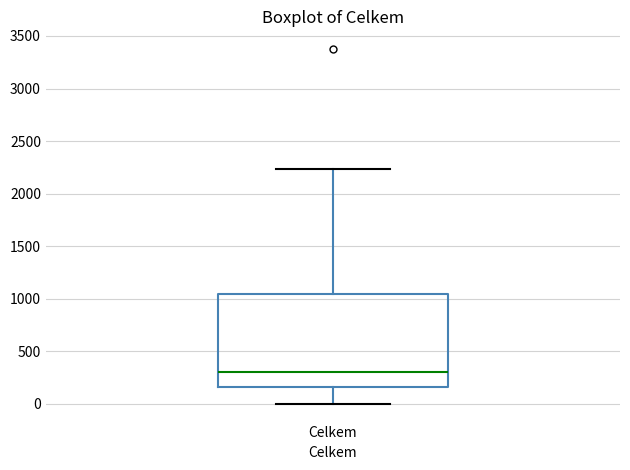

Read this box plot against the y-axis: the position of the median line, the range covered by the box, and the ends of both whiskers. The values are not printed on the chart, so give them approximately, as read against the axis.

median 300, box 150 to 1050, whiskers 0 to 2250